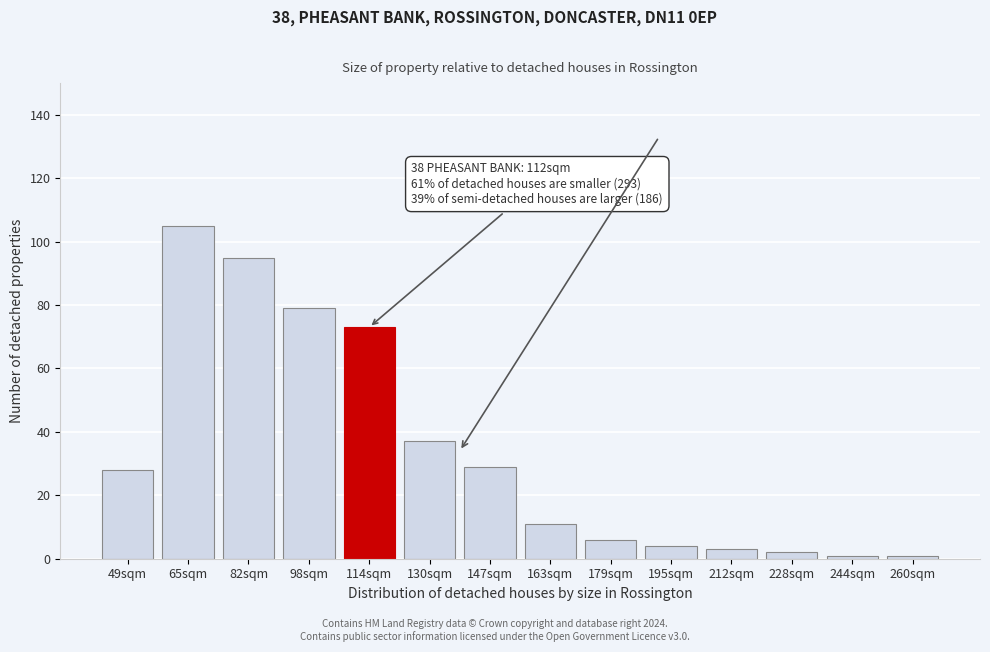

Reading right to left, transcribe all the data shown in this chart.

1	1	2	3	4	6	11	29	37	73	79	95	105	28